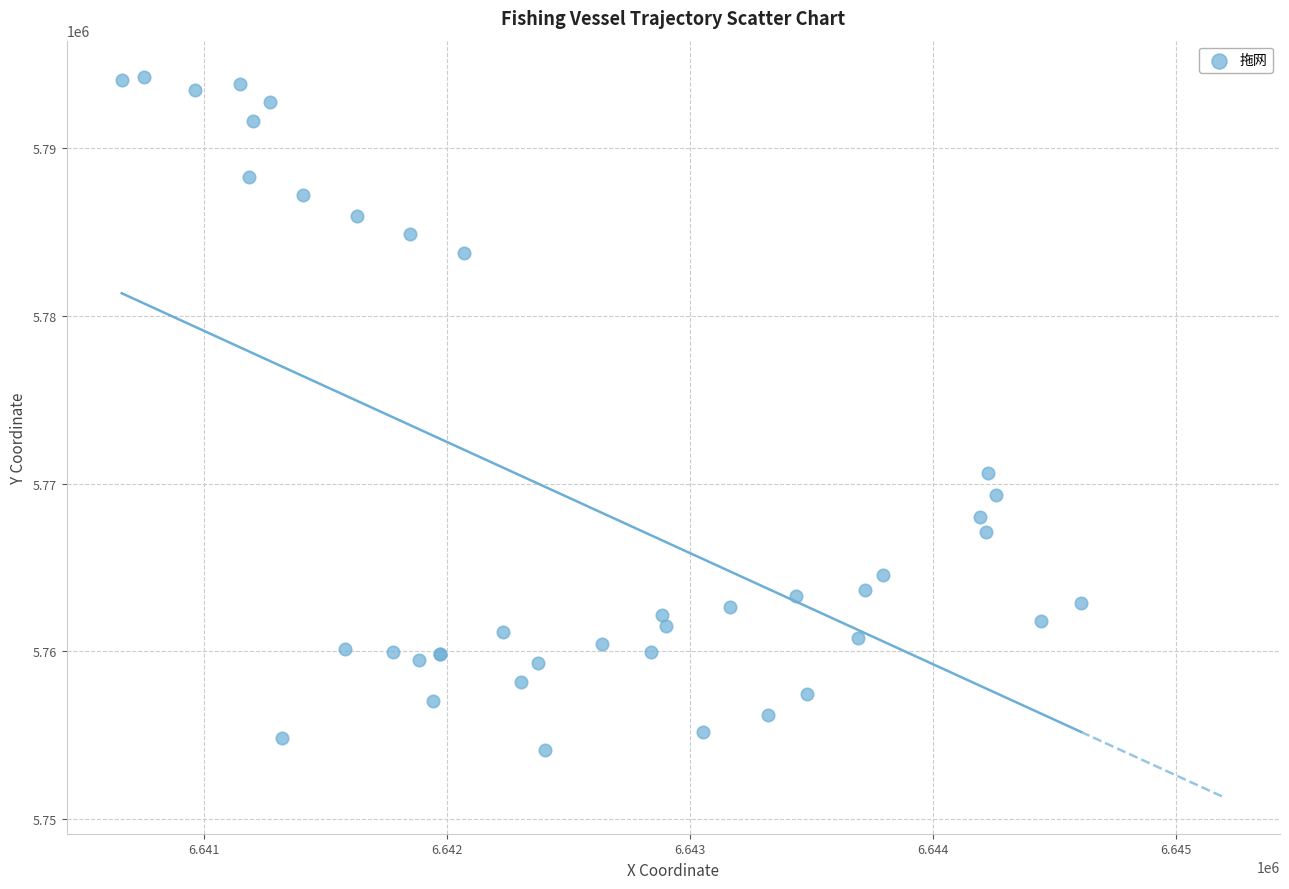

What Y value in the scatter plot is closest to 5774176?

5770649.6